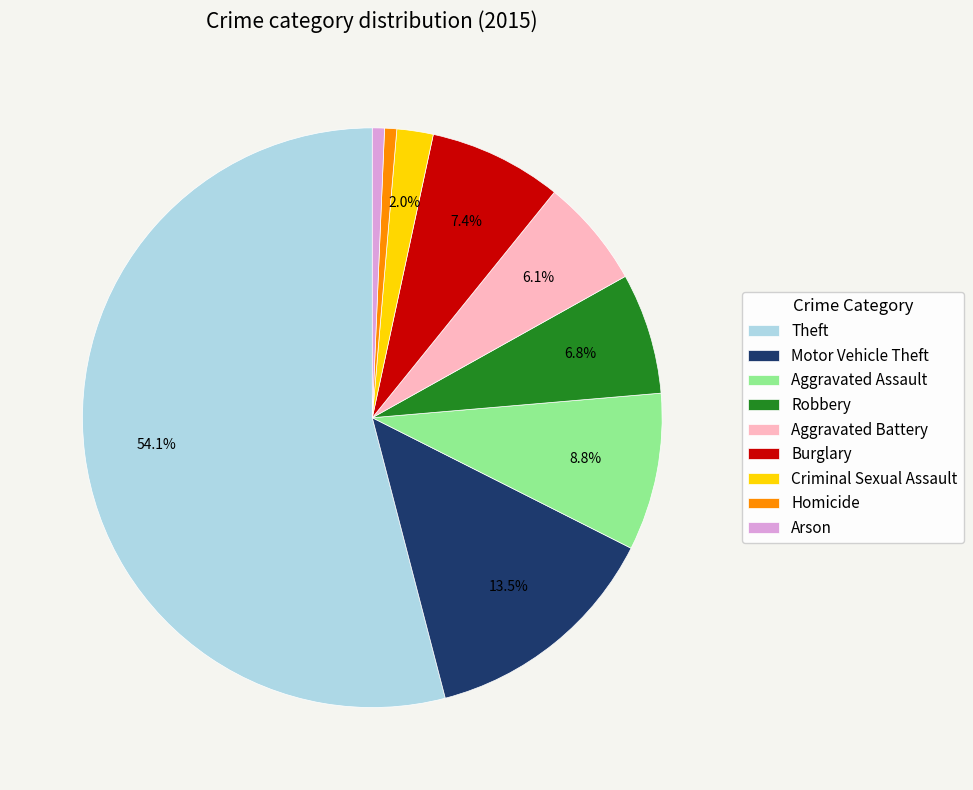

The Aggravated Battery slice represents 1% of the pie. True or false?

False